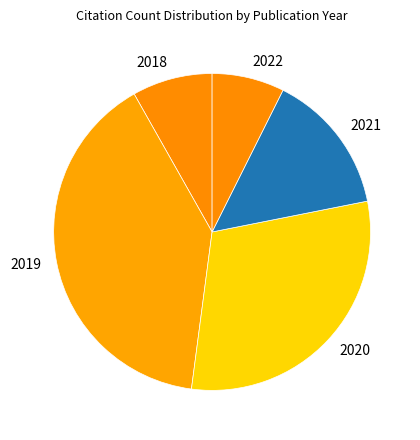

Does 2021 account for over 50% of the chart?

No